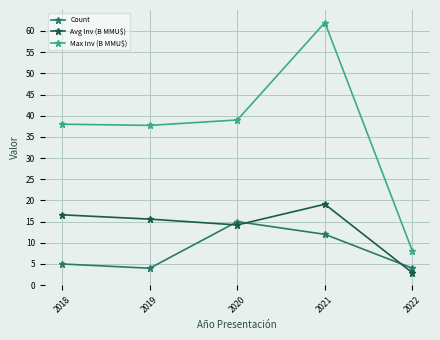

What is the sum of all Count values?

40.0